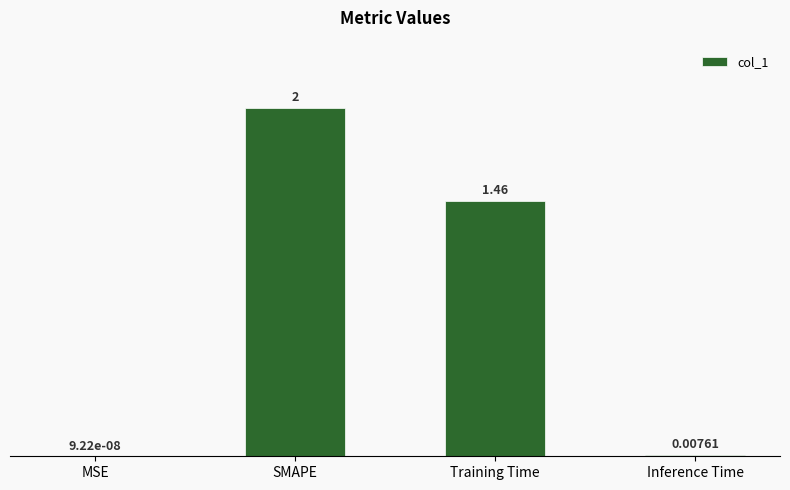

Where does the data first go above 1?

SMAPE